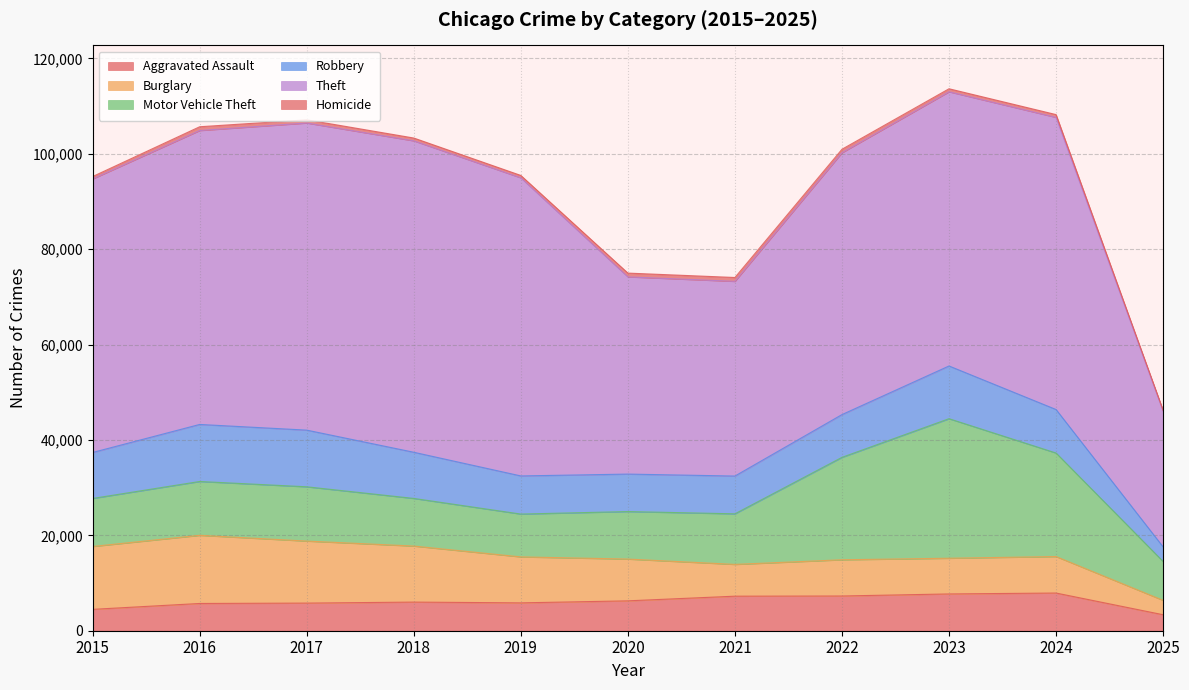

What are all the series names shown in the legend?

Aggravated Assault, Burglary, Motor Vehicle Theft, Robbery, Theft, Homicide